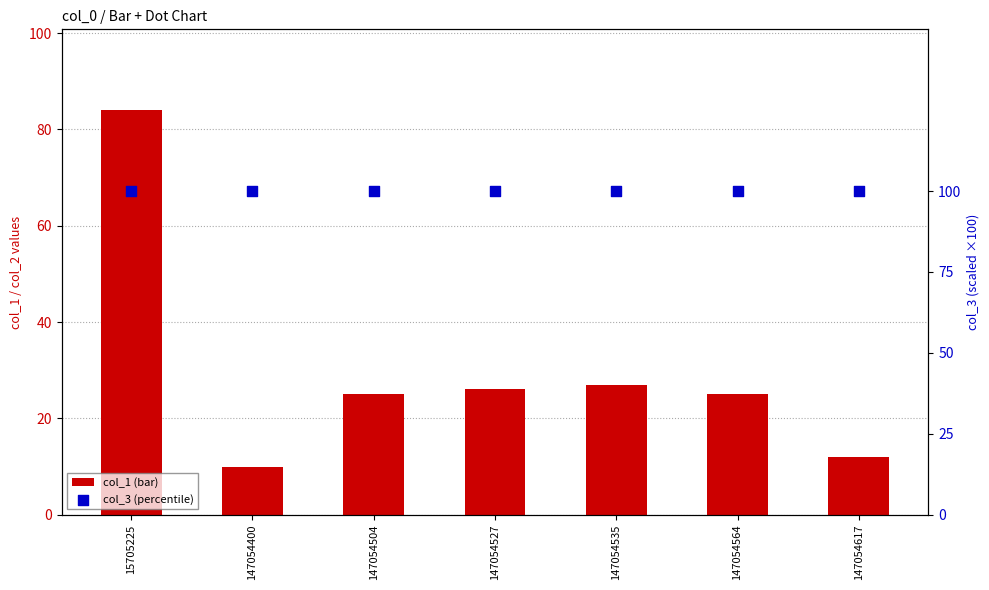

Which series reaches the maximum Y coordinate?

col_3 (percentile)